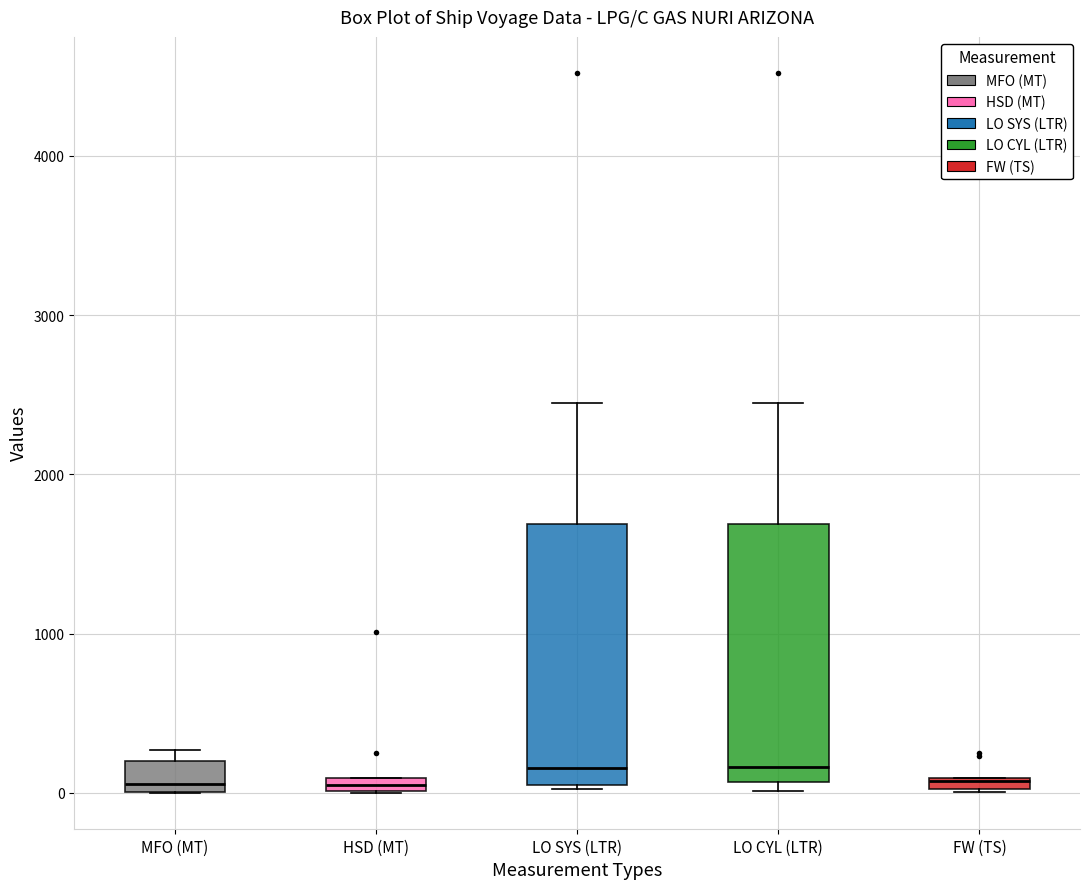

Where is the lower edge of the box for HSD (MT) on the y-axis? The values are not printed on the chart, so give them approximately, as read against the axis.

0